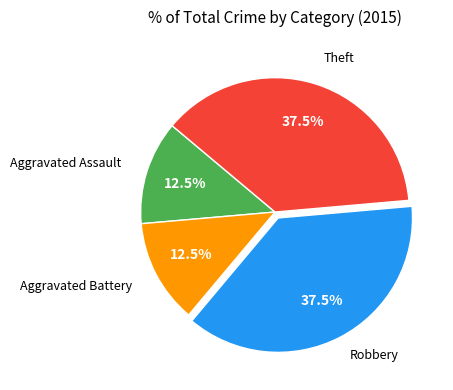

To the nearest percent, what is the combined percentage of Theft and Robbery?

75%